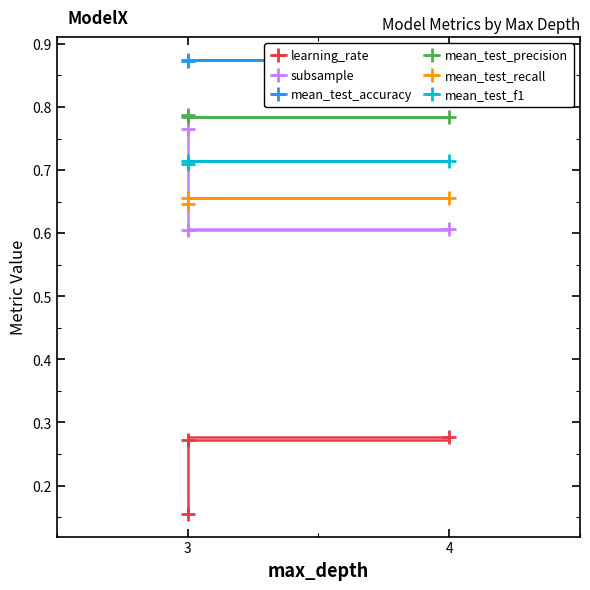

What is the label of the 1st point from the left?

3